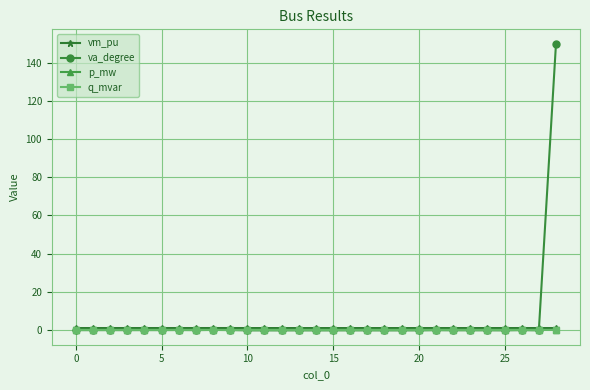

What is the maximum value shown in the chart?

150.0